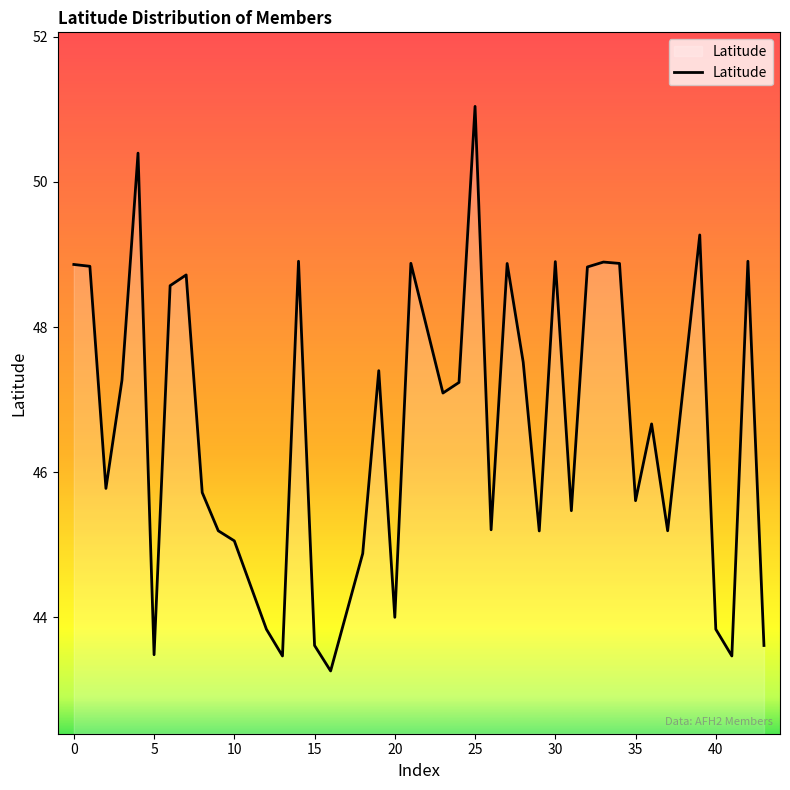

What is the maximum value shown in the chart?

51.0